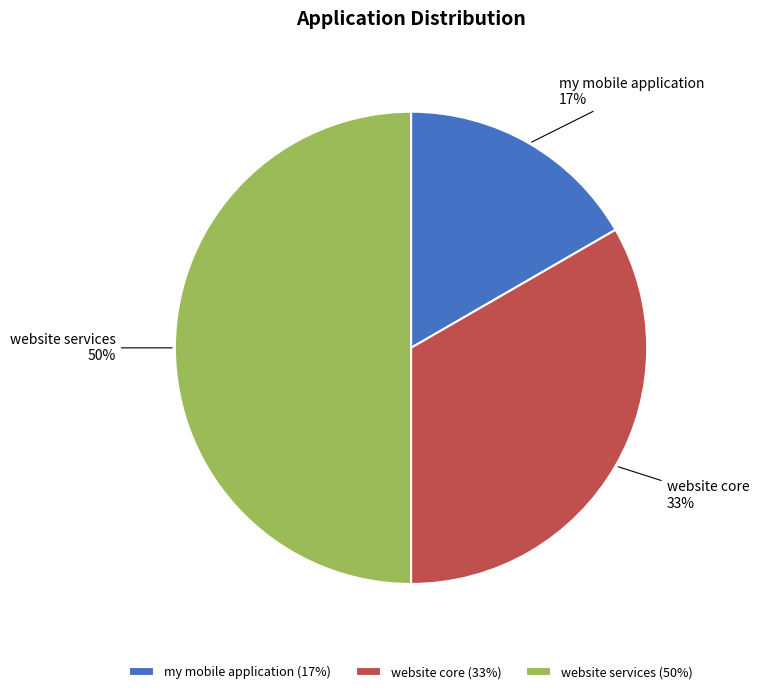

Does my mobile application account for over 50% of the chart?

No